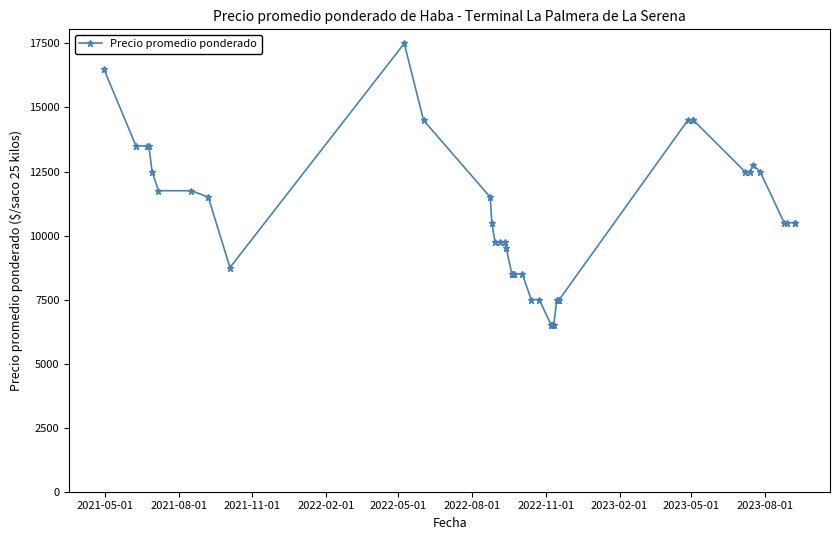

What is the average value?

10819